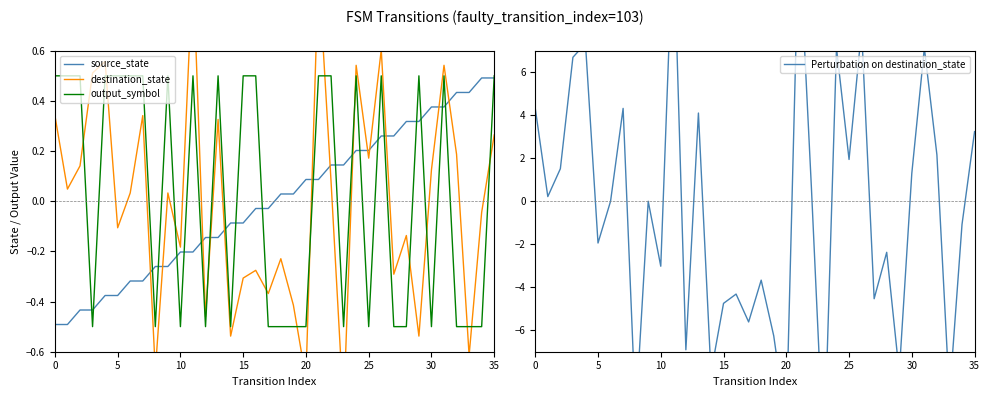

Is it true that output_symbol equals -0.5 at 12?

True